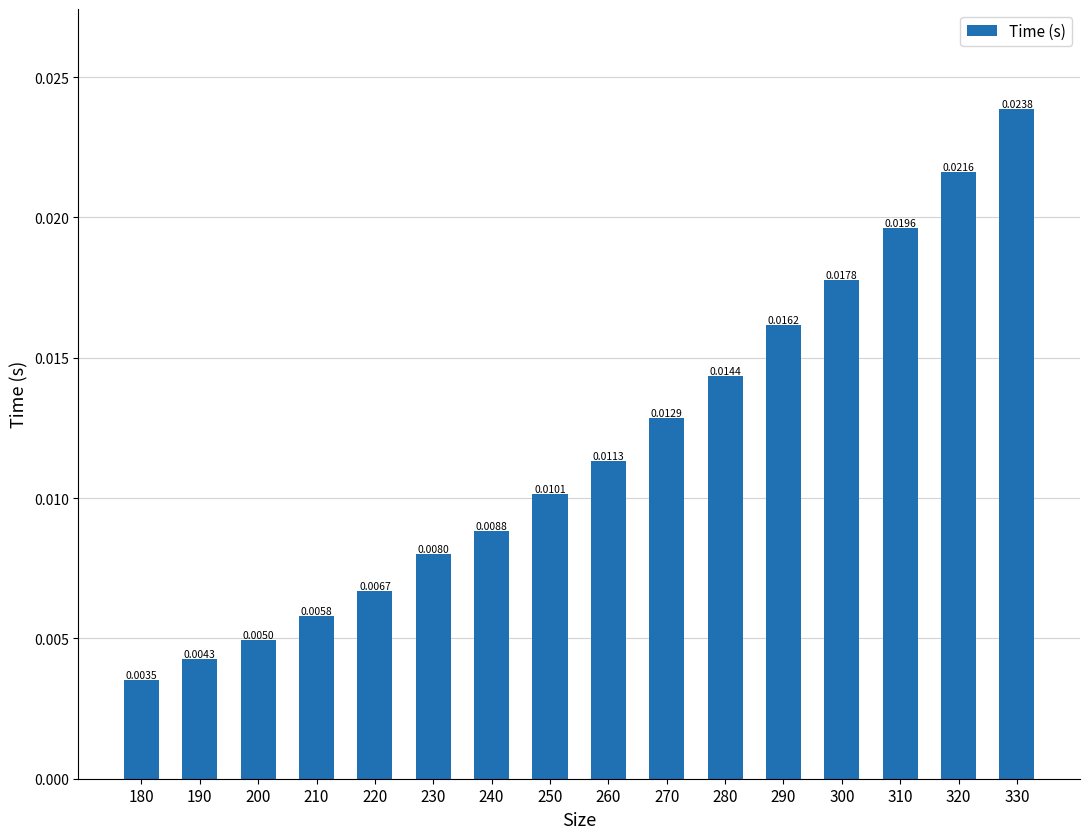

Rank the categories by value from highest to lowest.

330, 320, 310, 300, 290, 280, 270, 260, 250, 240, 230, 220, 210, 200, 190, 180